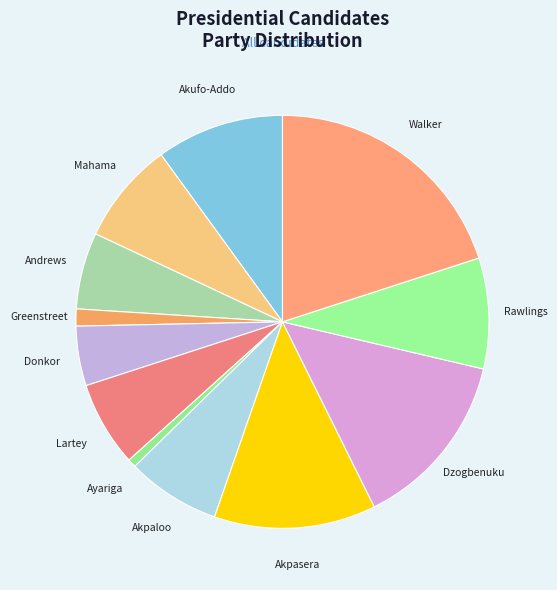

Between Rawlings and Akpaloo, which is larger?

Rawlings